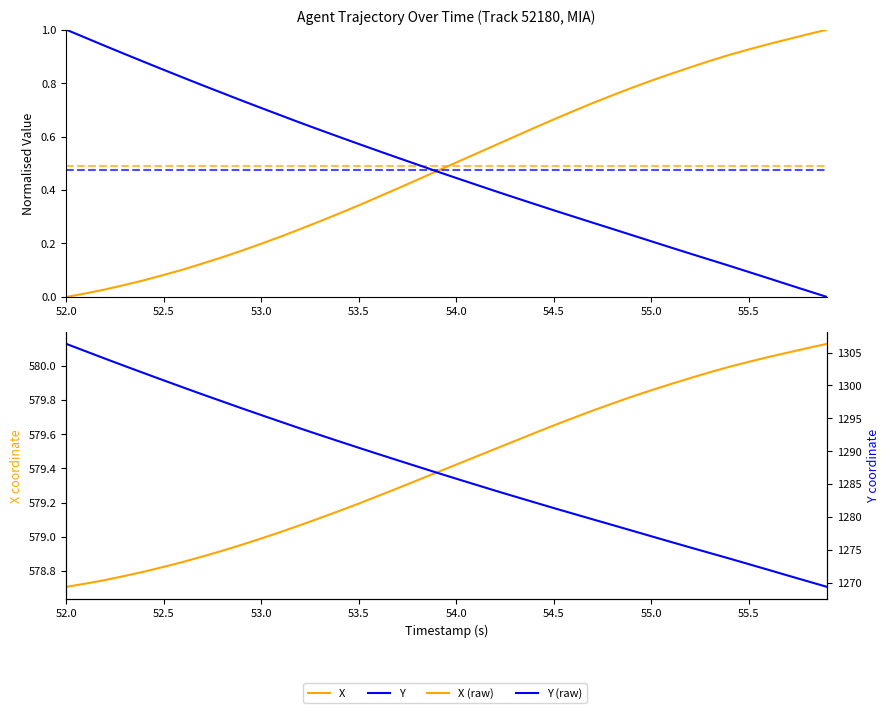

Rank the series by their maximum value, from highest to lowest.

Y (raw), X (raw), X, Y